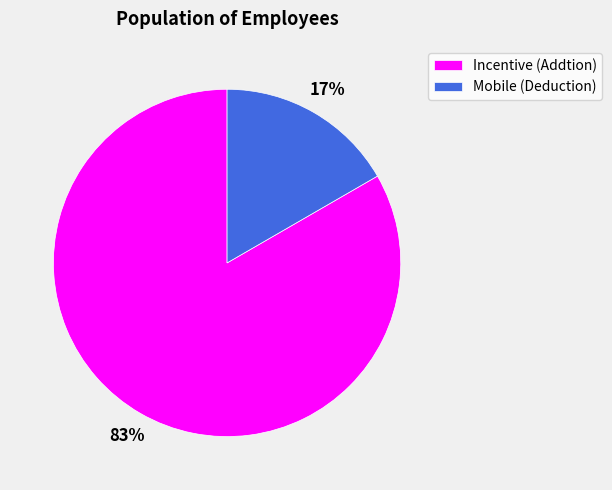

What is the largest slice in the pie chart?

Incentive (Addtion)